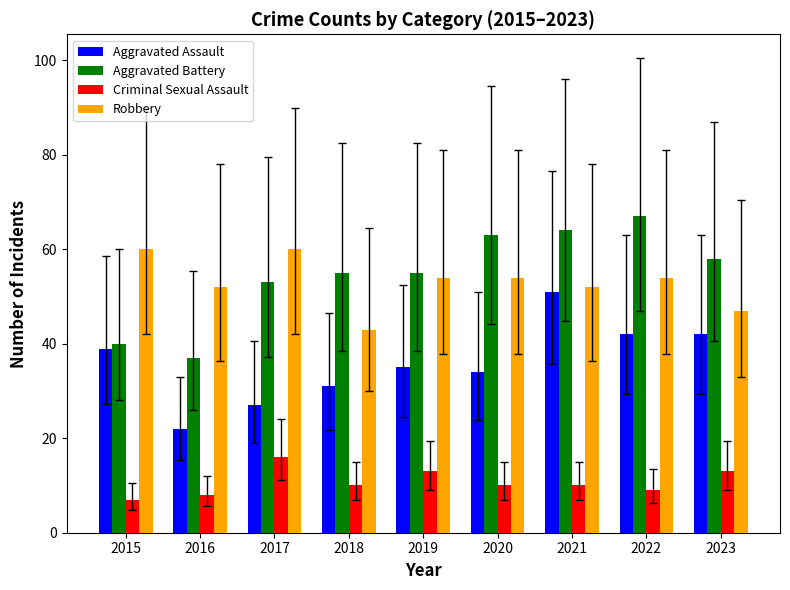

How many distinct data groups are displayed?

4